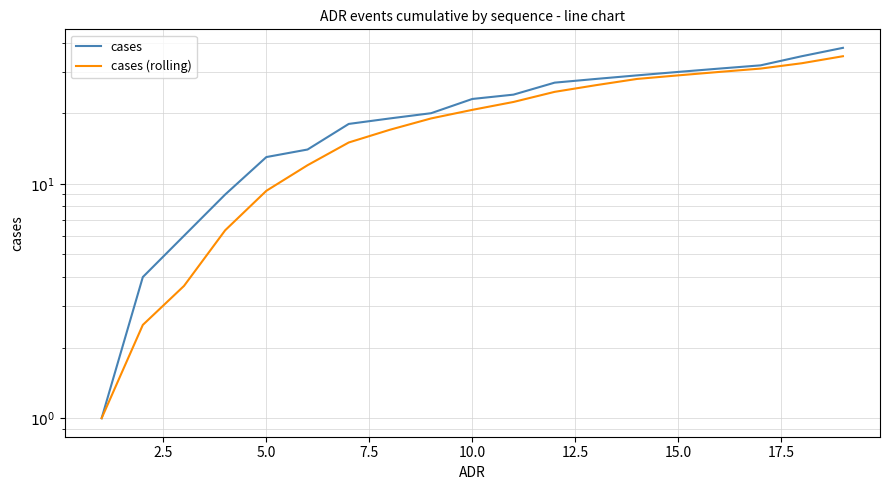

True or false: cases and cases (rolling) cross at least once.

False